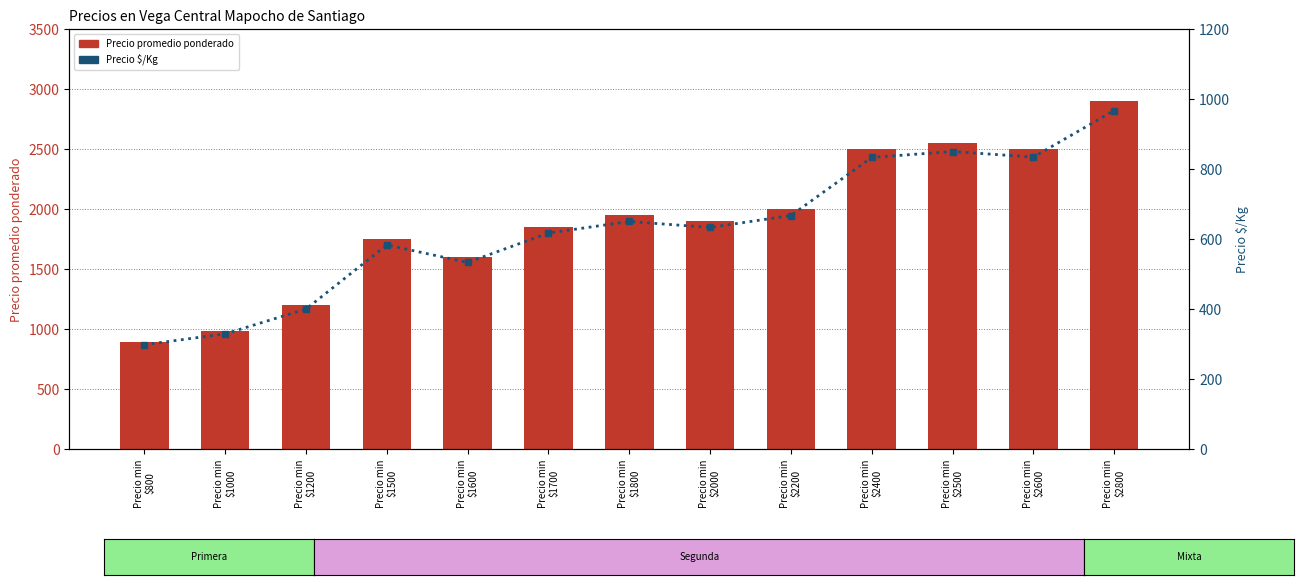

Which category has the highest value in the Precio promedio ponderado series?

Precio min
$2800